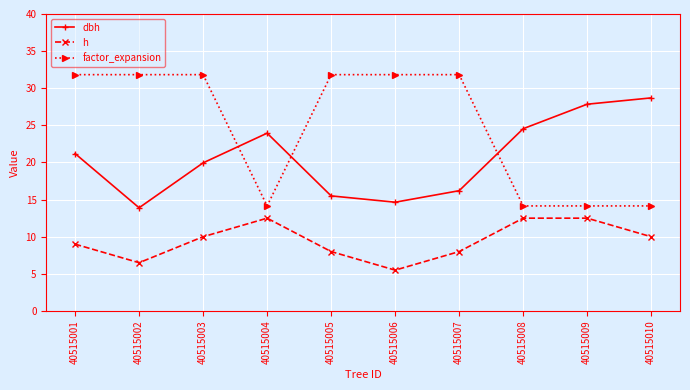

What is the value of the dbh point at the 2nd from the left?

13.9